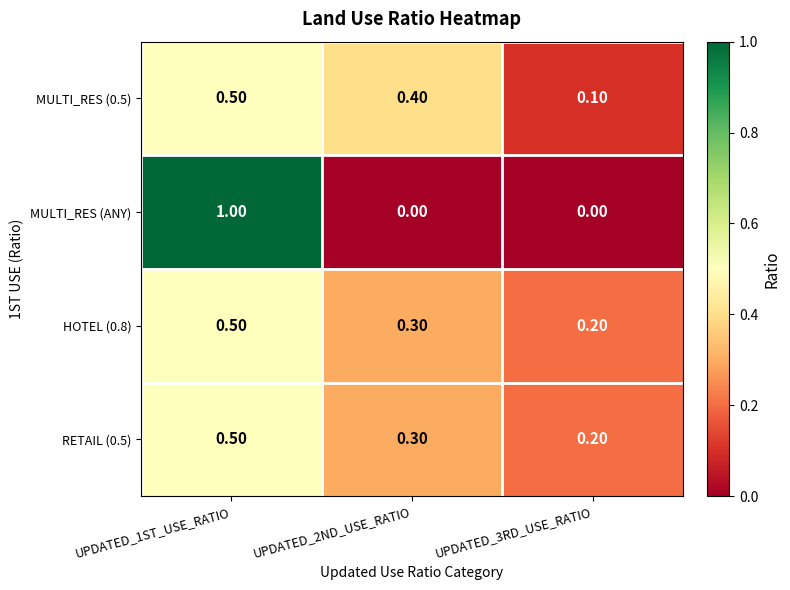

What is the difference between the maximum and minimum values in the HOTEL (0.8) series?

0.3